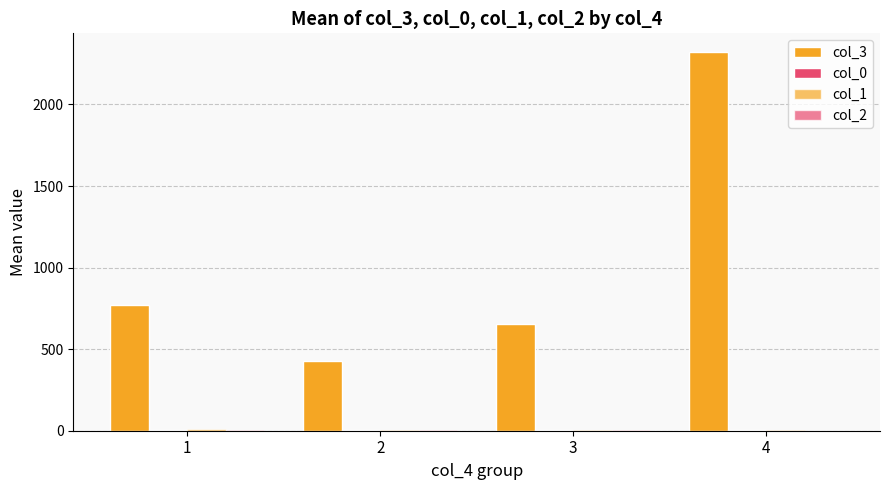

How many data points in col_3 are above 772?

2